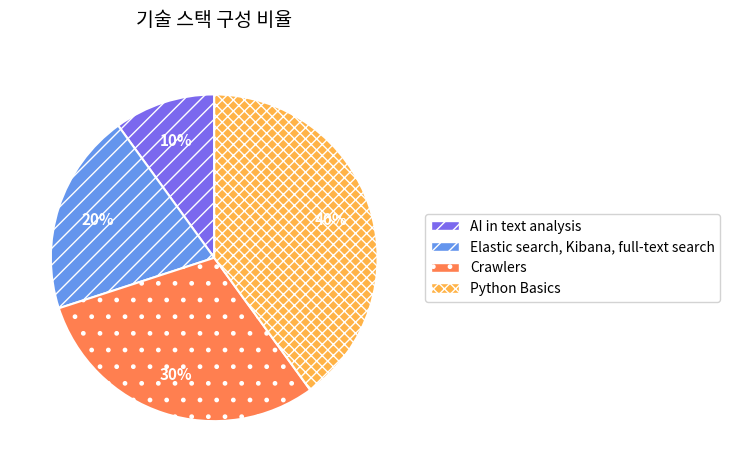

Which slice is the largest?

Python Basics